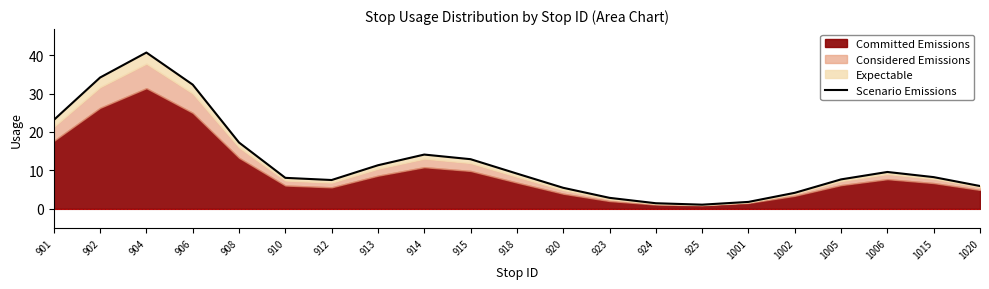

Is it true that the value at 923 is 2.9?

True